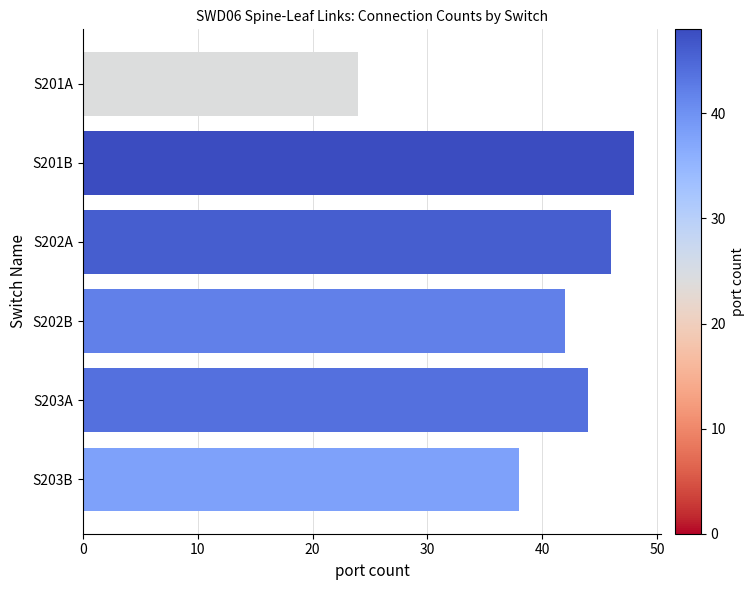

The chart shows a value of 48 at S201B. True or false?

True